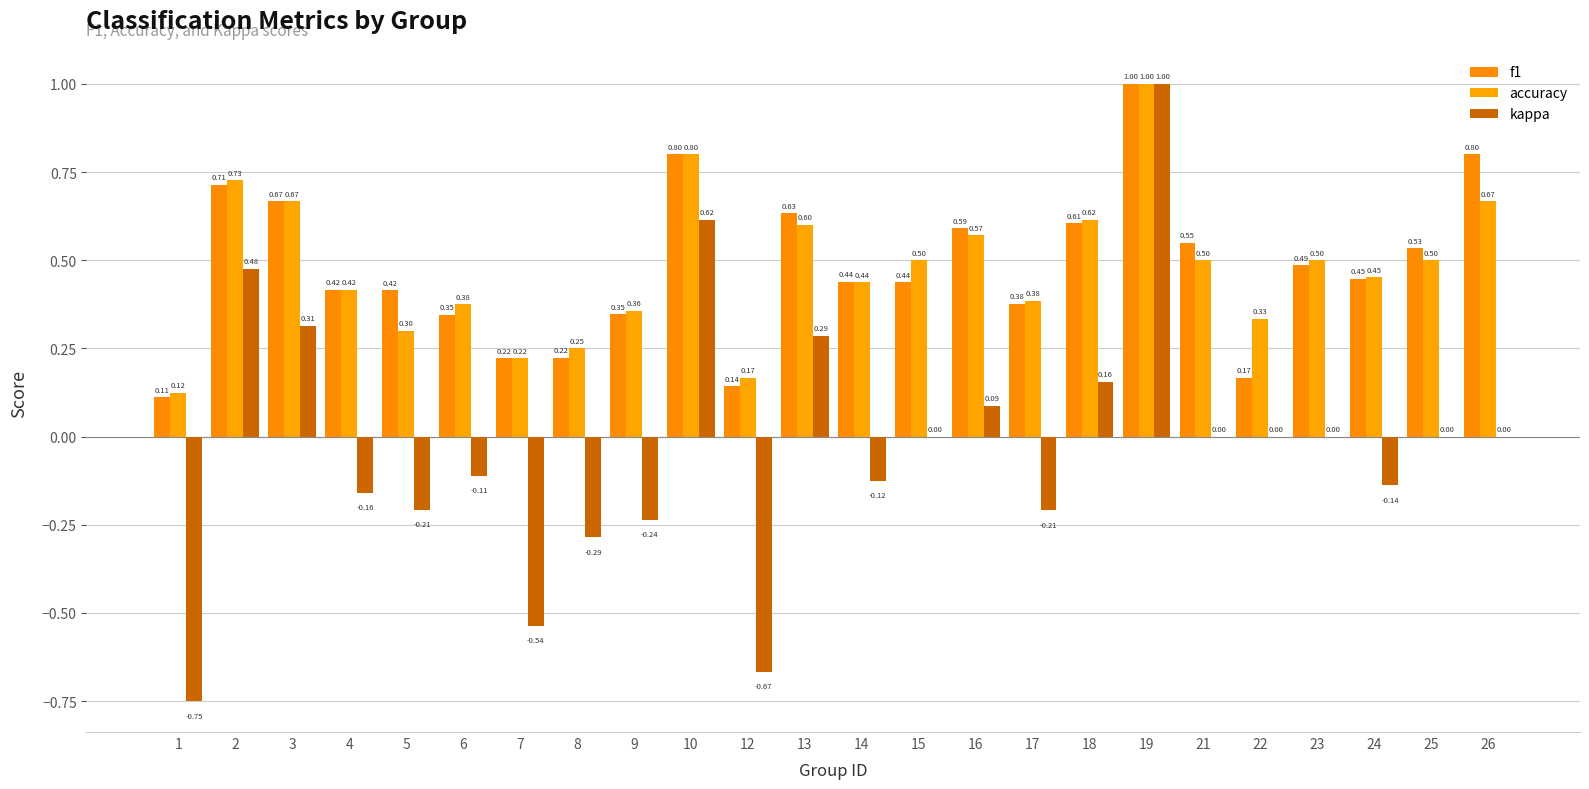

Which label corresponds to the largest value in the chart?

19